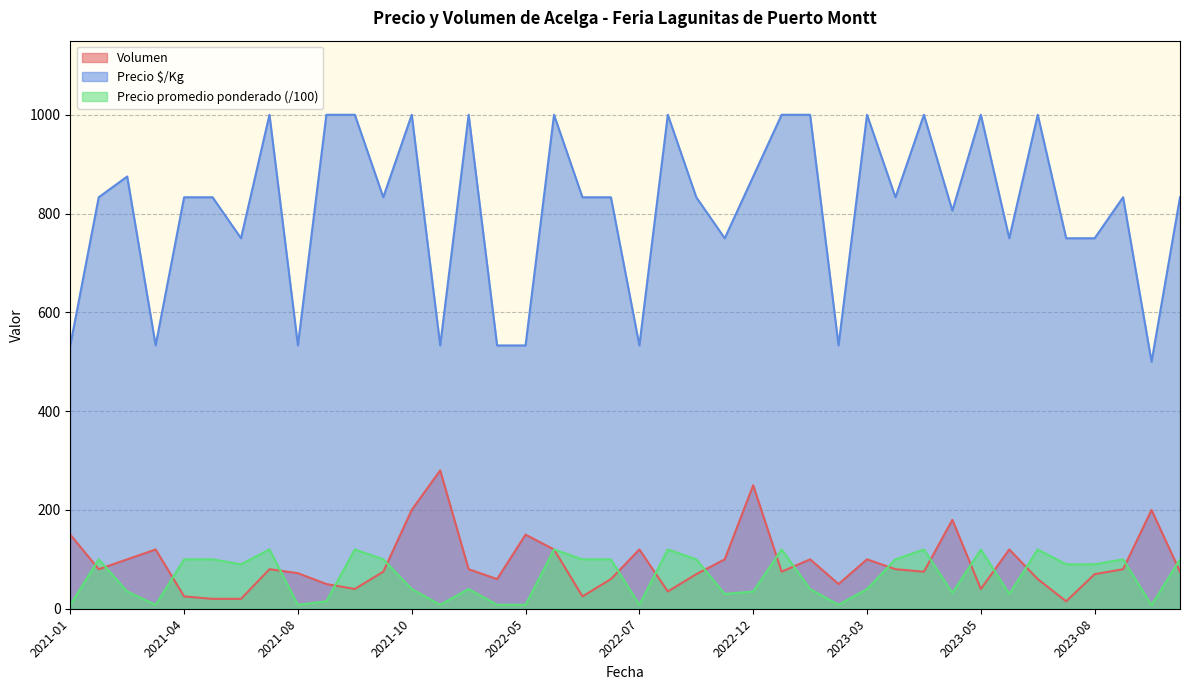

Reading left to right, what are all the values shown in this chart?

Volumen: 150.0	80.0	100.0	120.0	25.0	20.0	20.0	80.0	72.0	50.0	40.0	75.0	200.0	280.0	80.0	60.0	150.0	120.0	25.0	60.0	120.0	35.0	70.0	100.0	250.0	75.0	100.0	50.0	100.0	80.0	75.0	180.0	40.0	120.0	60.0	15.0	70.0	80.0	200.0	75.0
Precio promedio ponderado: 8.0	100.0	35.0	8.0	100.0	100.0	90.0	120.0	8.0	15.0	120.0	100.0	40.0	8.0	40.0	8.0	8.0	120.0	100.0	100.0	8.0	120.0	100.0	30.0	35.0	120.0	40.0	8.0	40.0	100.0	120.0	32.2	120.0	30.0	120.0	90.0	90.0	100.0	7.5	100.0
Precio $/Kg: 533.0	833.0	875.0	533.0	833.0	833.0	750.0	1000.0	533.0	1000.0	1000.0	833.0	1000.0	533.0	1000.0	533.0	533.0	1000.0	833.0	833.0	533.0	1000.0	833.0	750.0	875.0	1000.0	1000.0	533.0	1000.0	833.0	1000.0	806.0	1000.0	750.0	1000.0	750.0	750.0	833.0	500.0	833.0